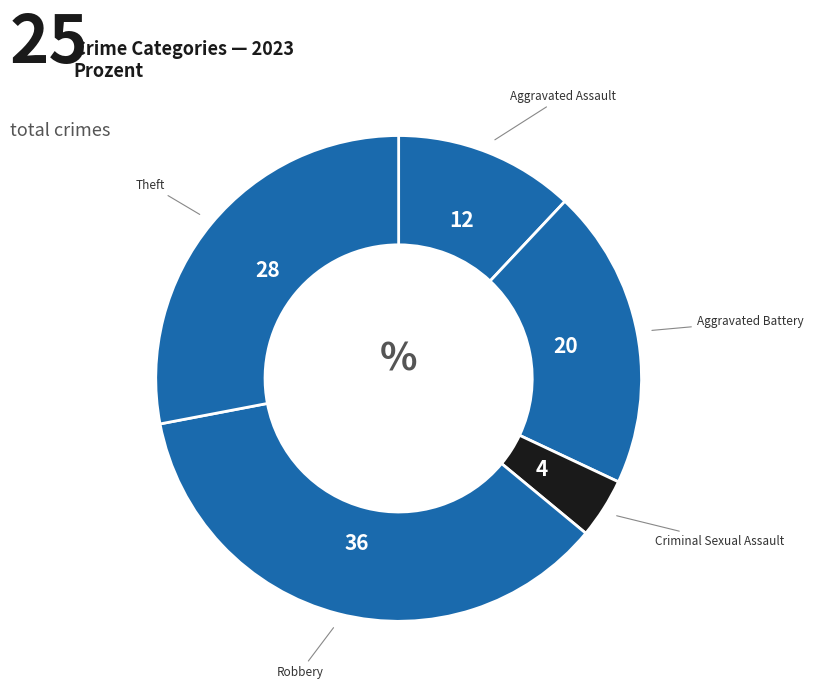

Rank the categories by value from highest to lowest.

Robbery, Theft, Aggravated Battery, Aggravated Assault, Criminal Sexual Assault